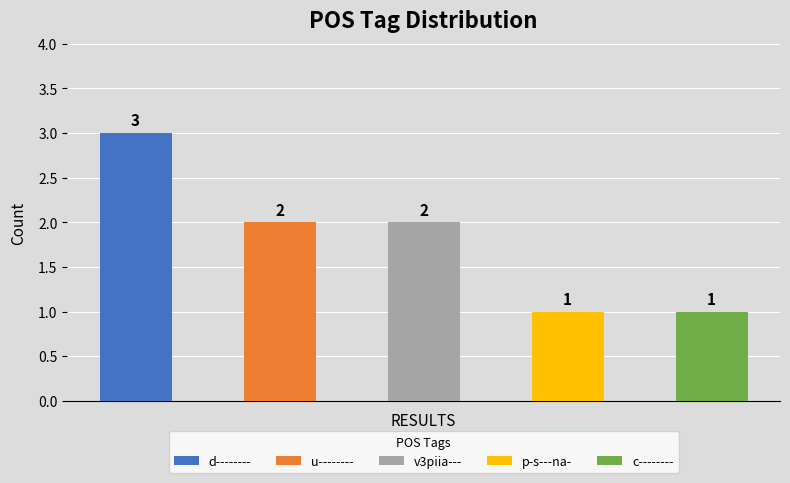

What is the value of the 1st bar from the left?

3